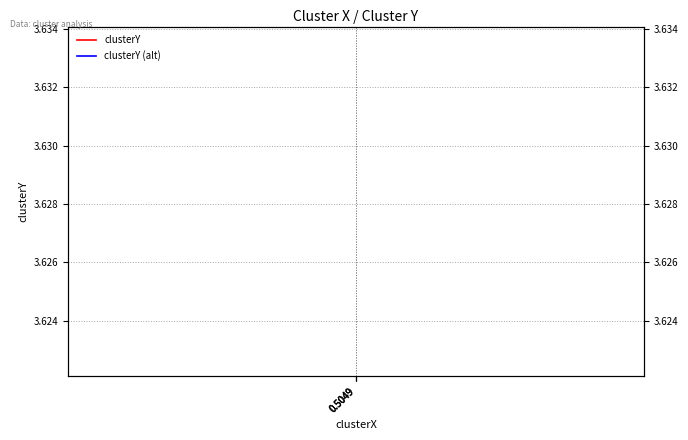

What is the sum of all clusterY (alt) values?

10.9